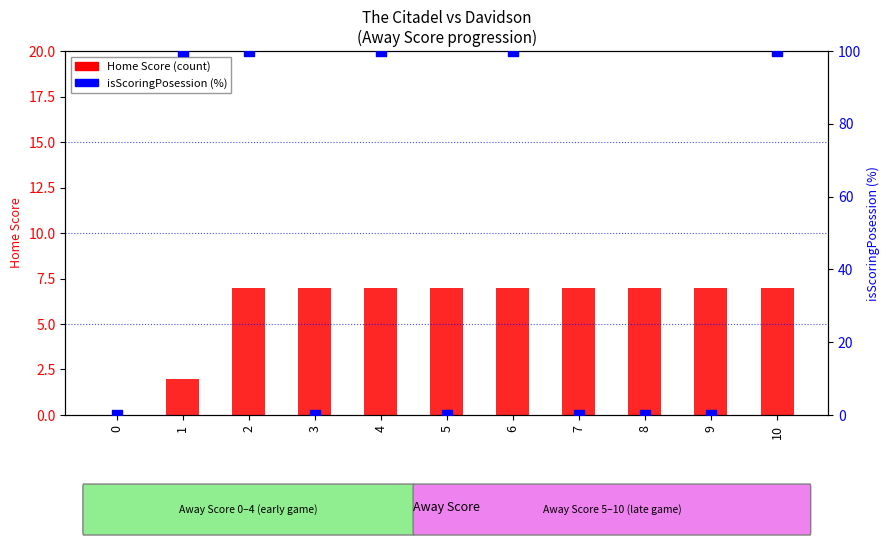

Is the value of Home Score (count) at 4 greater than the value of isScoringPosession (%) at 3?

Yes